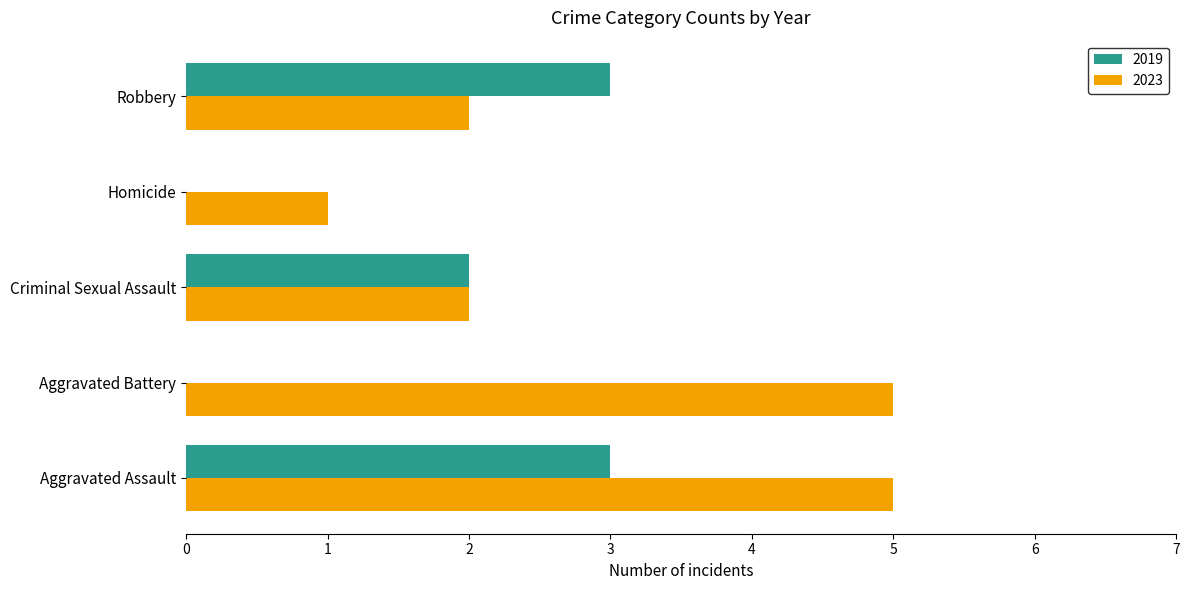

How many distinct data groups are displayed?

2